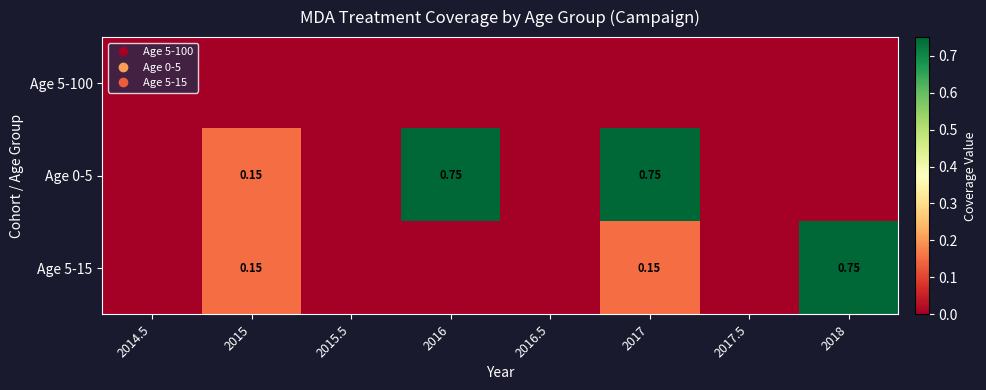

Between 2015.5 and 2018, which series saw the biggest shift?

Age 5-15